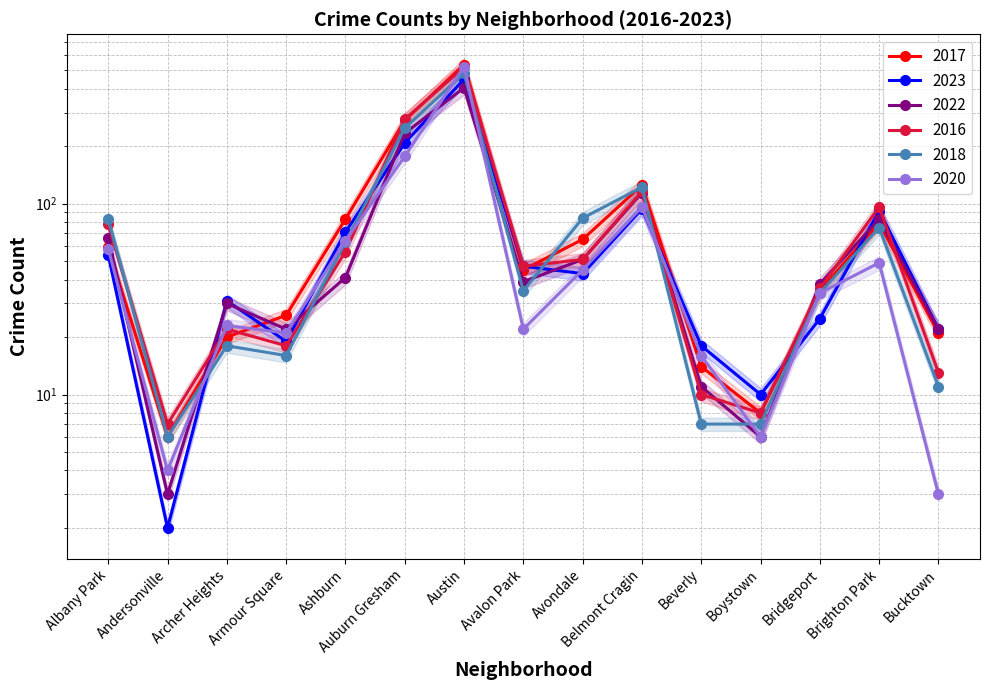

What is the minimum value shown in the chart?

2